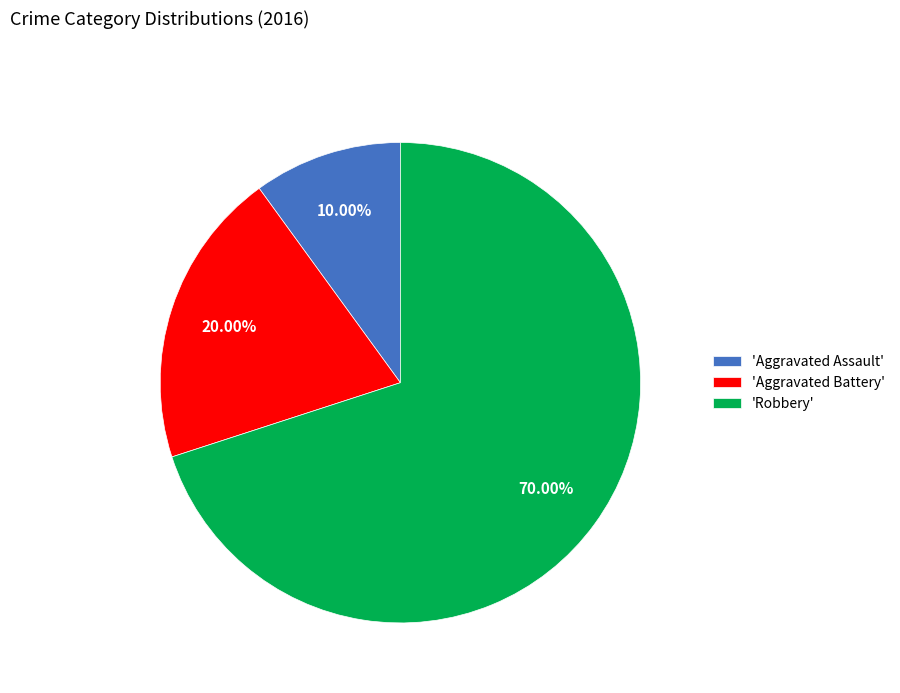

Between 'Robbery' and 'Aggravated Assault', which is larger?

'Robbery'